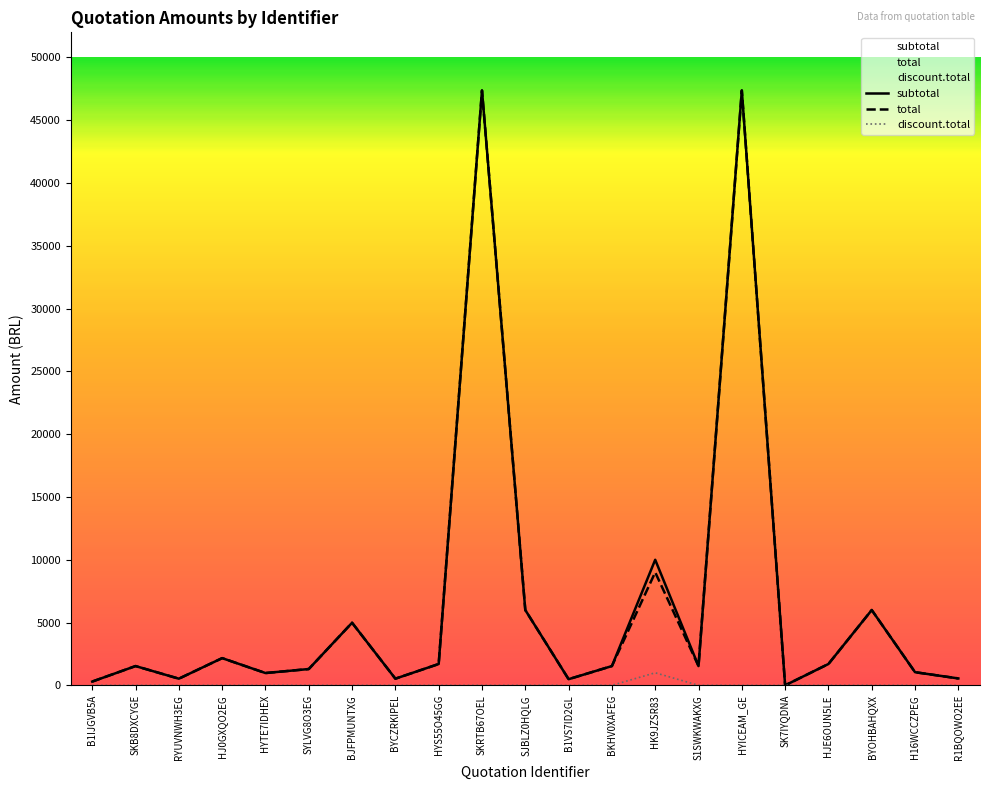

What is the label of the 16th point from the left?

HYICEAM_GE